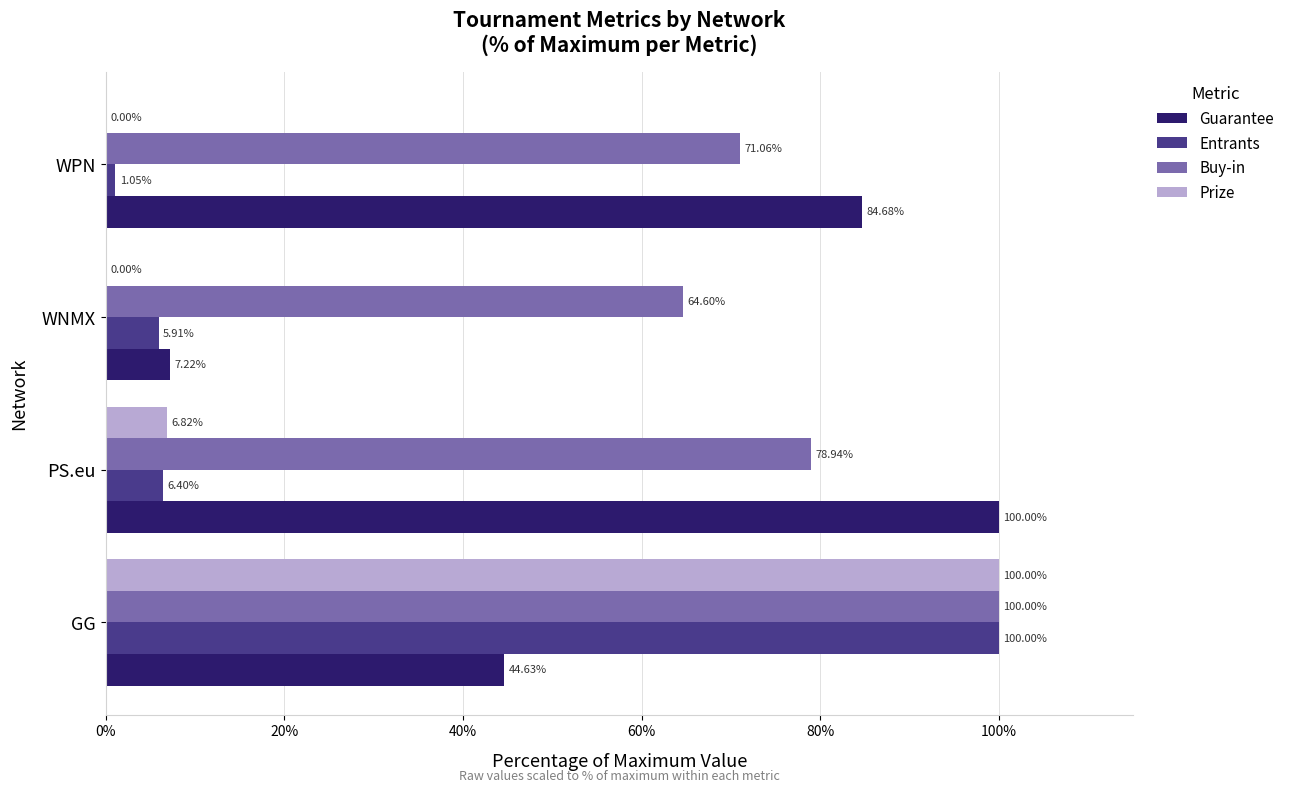

Which series changed the most between GG and WPN?

Prize